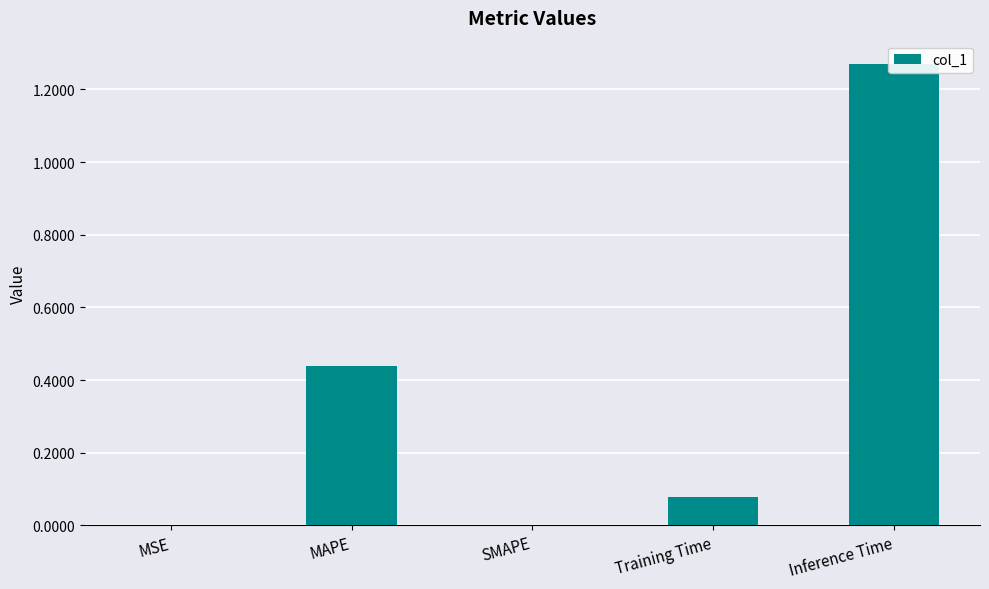

Count the number of data series in this chart.

1